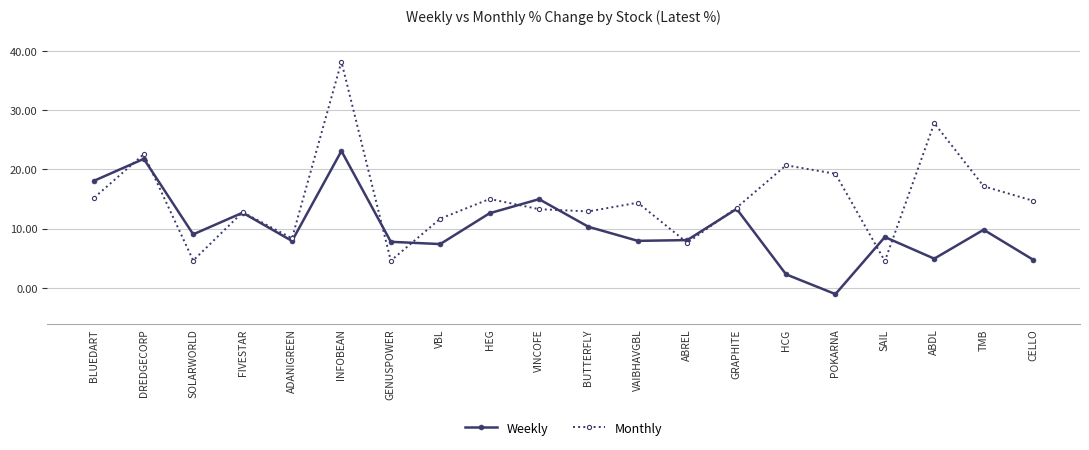

True or false: Weekly has more than 1 interior local peaks.

True